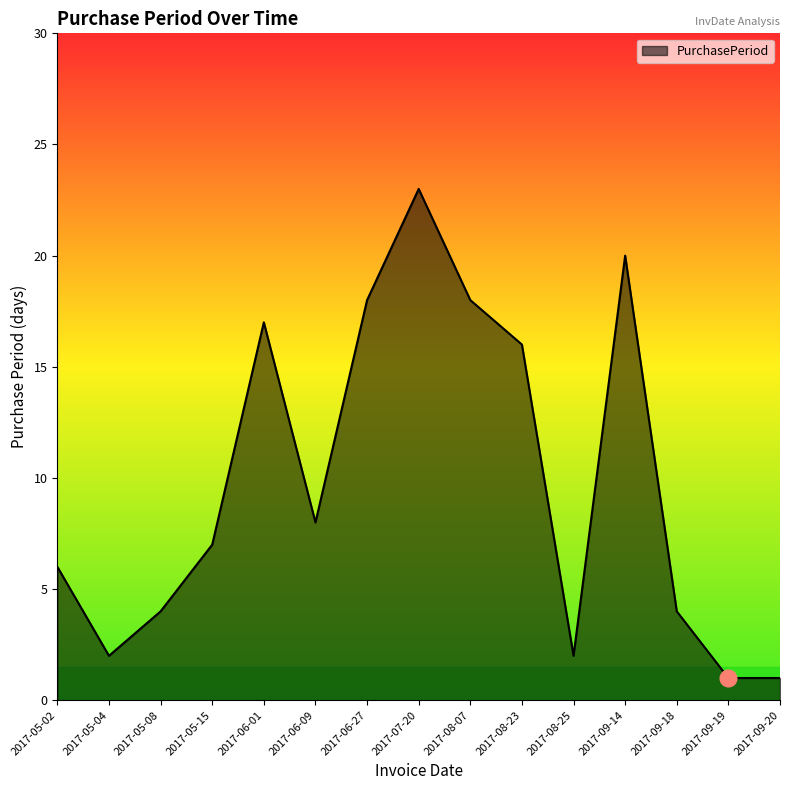

Between 2017-09-14 and 2017-09-19, which is larger?

2017-09-14